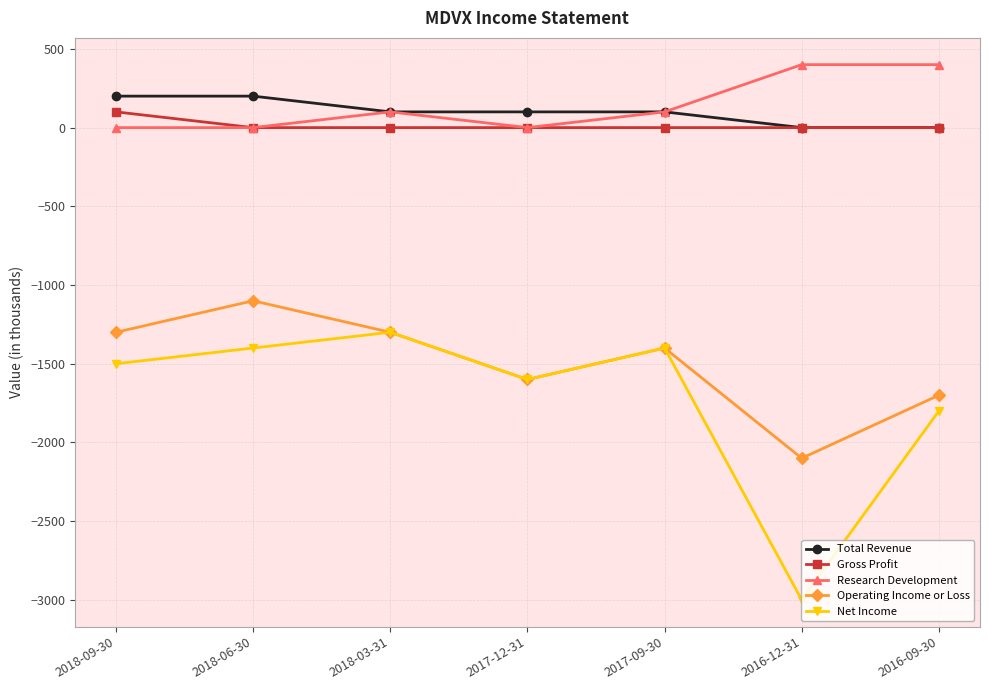

At which label is Operating Income or Loss closest to -1600?

2017-12-31